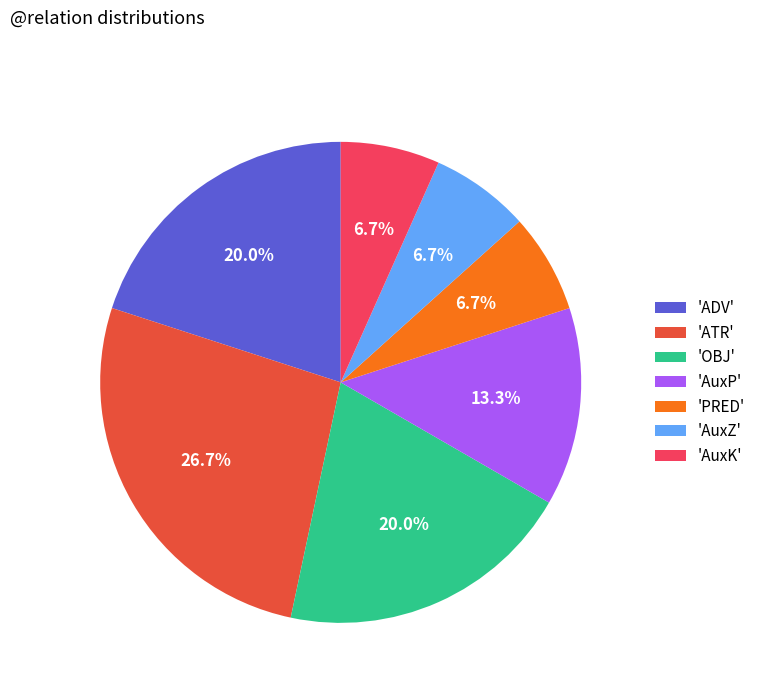

What is the largest slice in the pie chart?

'ATR'